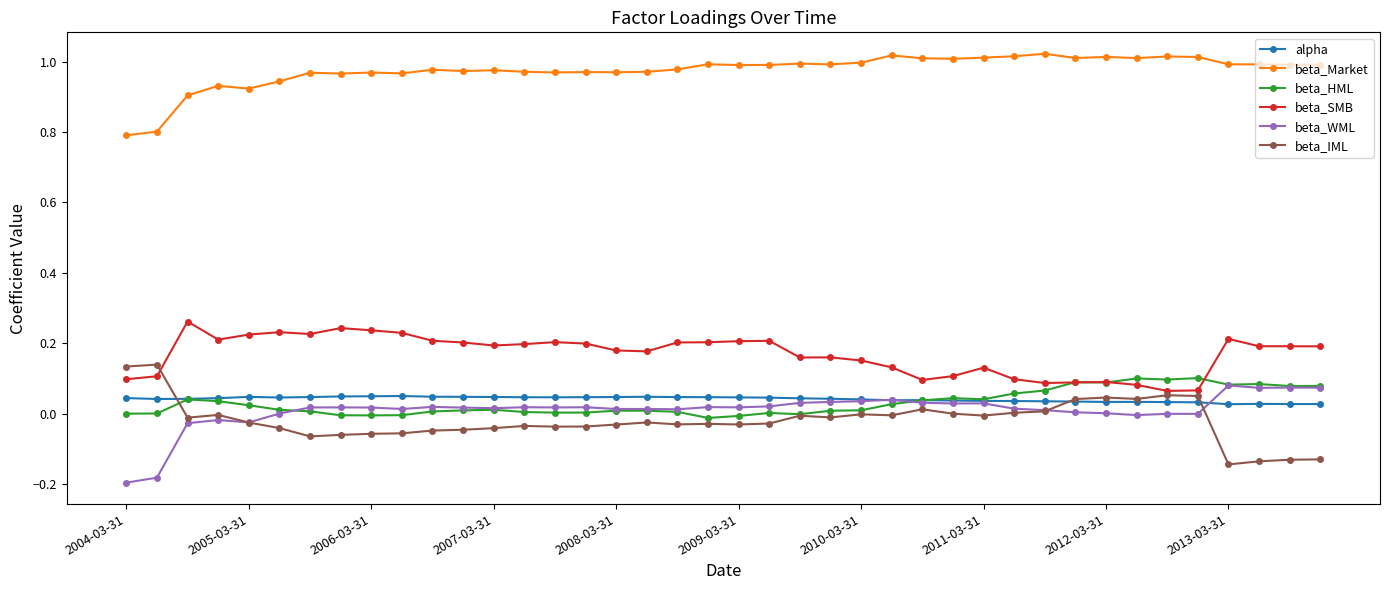

True or false: alpha and beta_SMB intersect in this chart.

False